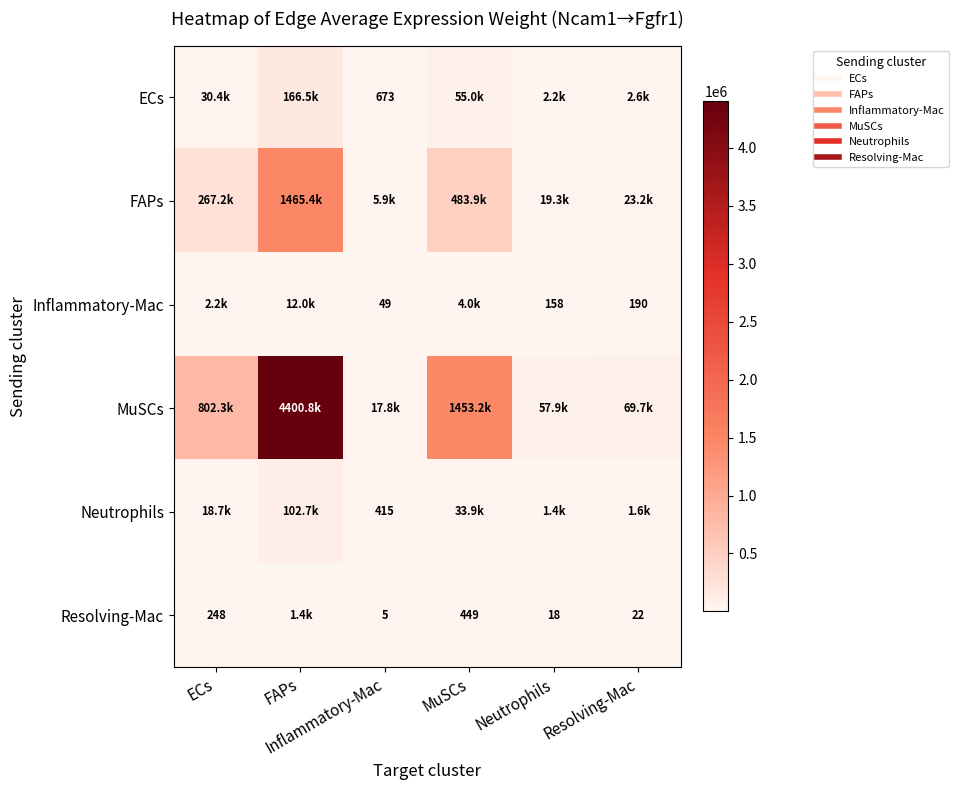

Which series has the largest range (max minus min)?

MuSCs